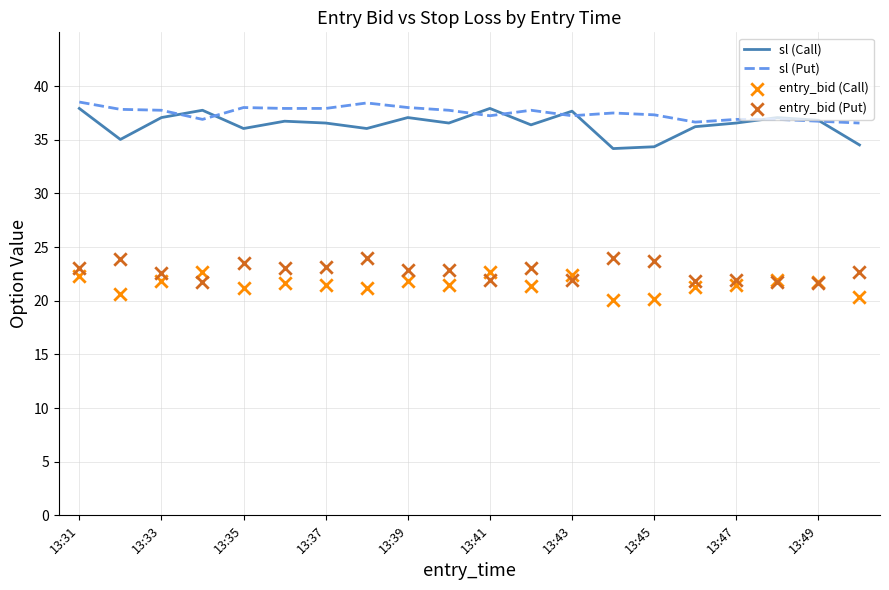

Which series reaches the maximum Y coordinate?

sl (Put)